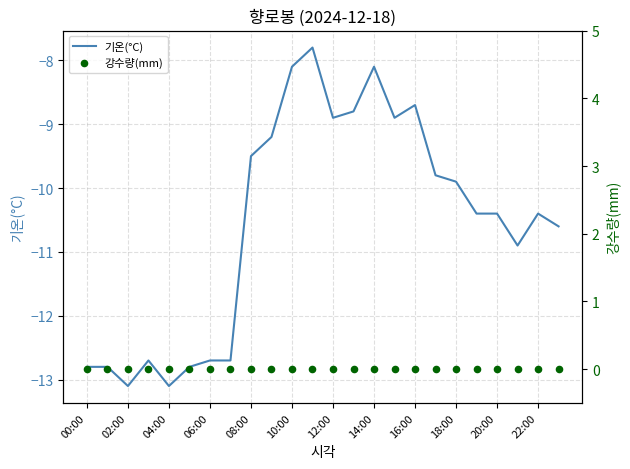

Which series reaches the minimum Y coordinate?

기온(°C)